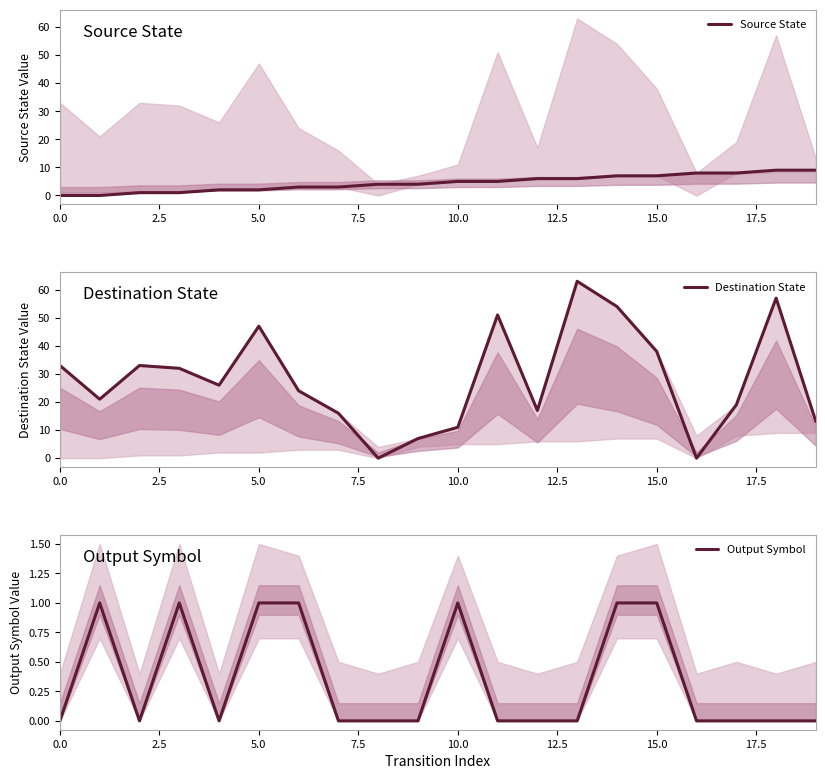

Rank the series by their maximum value, from lowest to highest.

Output Symbol, Source State, Destination State